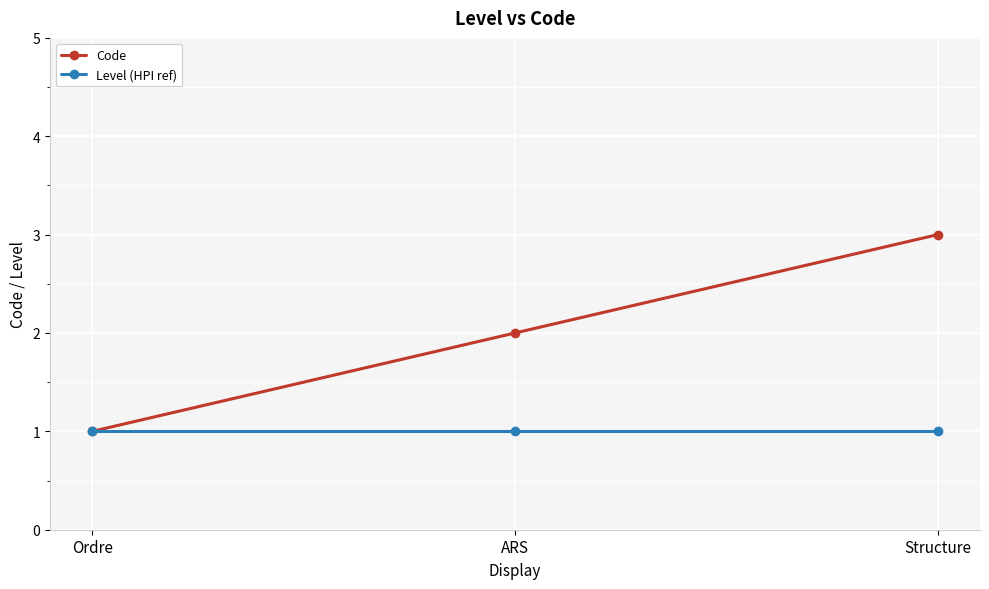

At which label is Code closest to 2?

ARS